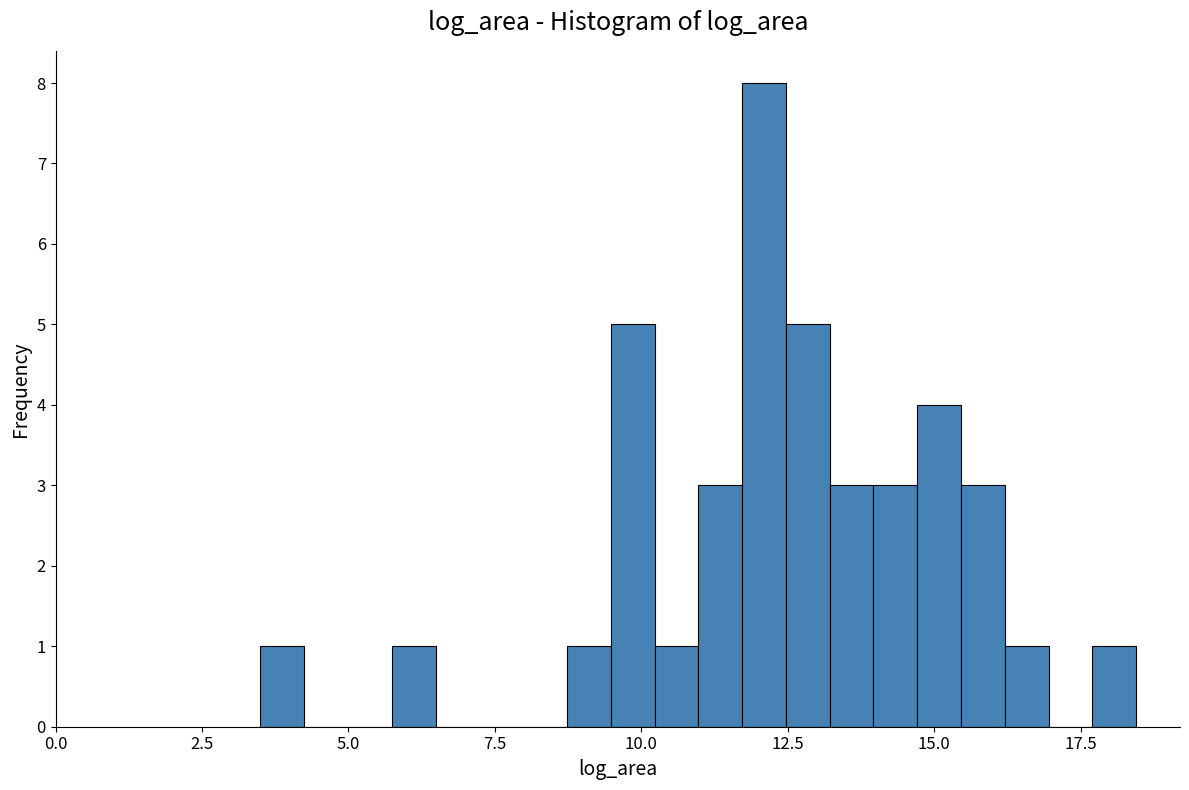

Around what value on the x-axis is the tallest bar? Give the approximate position of its centre, as read against the axis.

12.0